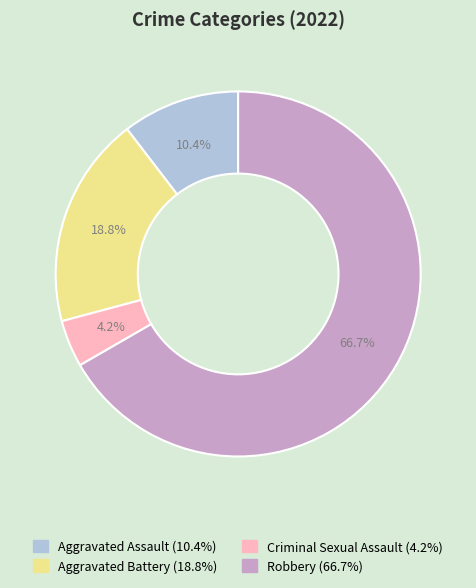

Count the number of slices in the pie.

4